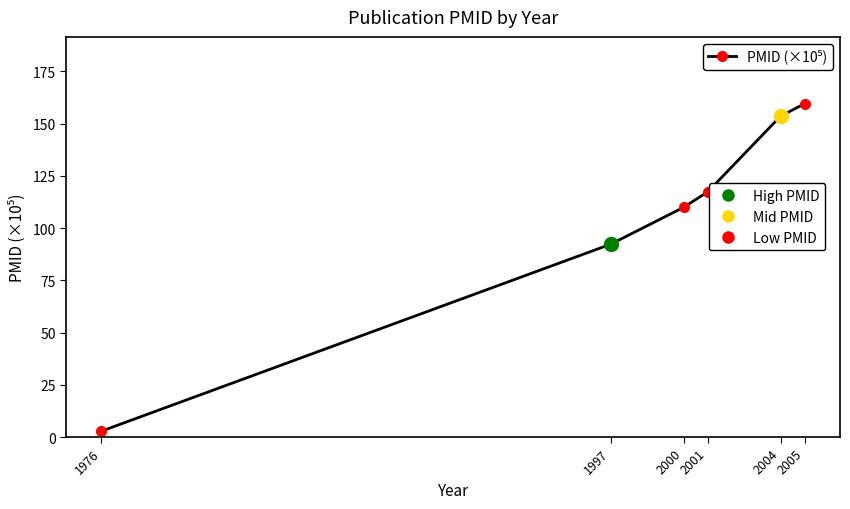

What is the change in value from 1997 to 2001?

+25.1